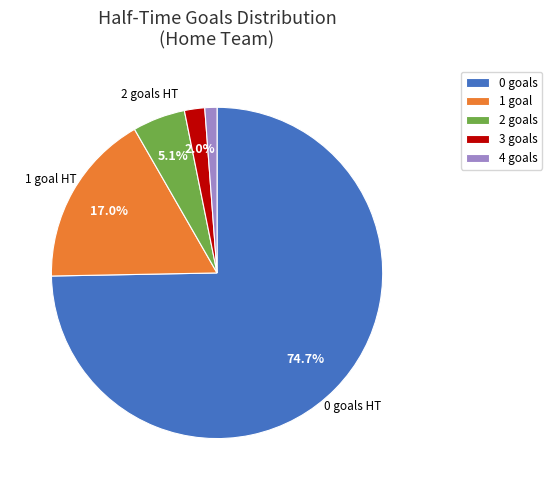

Is there any slice that represents more than half of the pie?

Yes